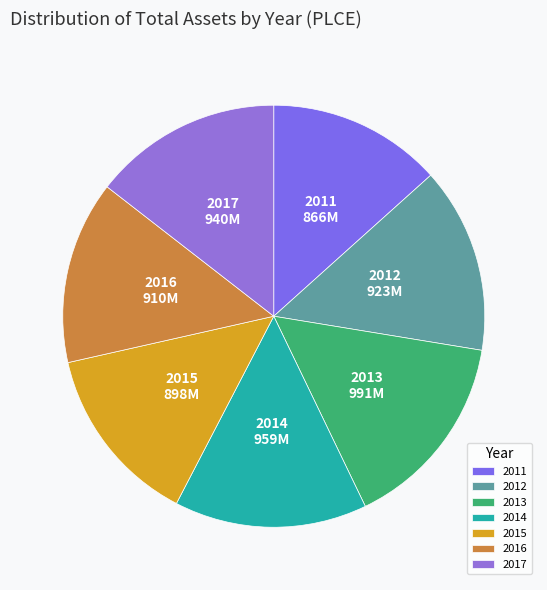

How many slices are in this pie chart?

7